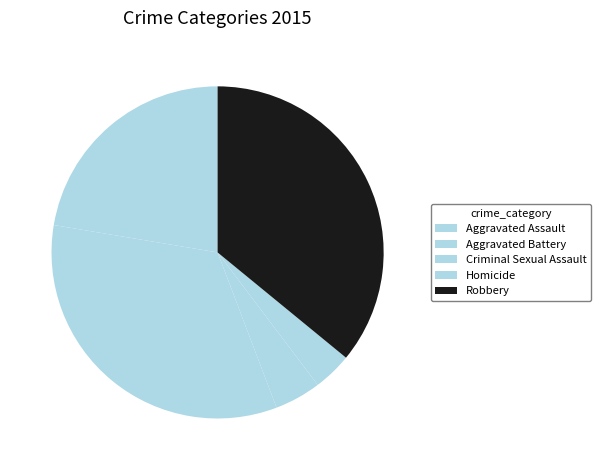

What is the largest slice in the pie chart?

Robbery